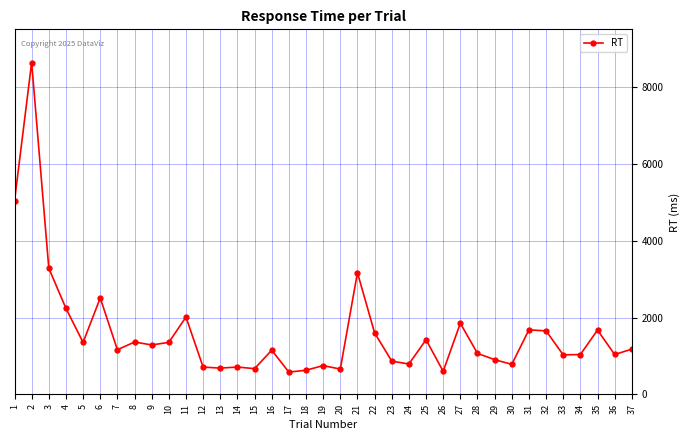

What is the difference between the values at 37 and 6?

1331